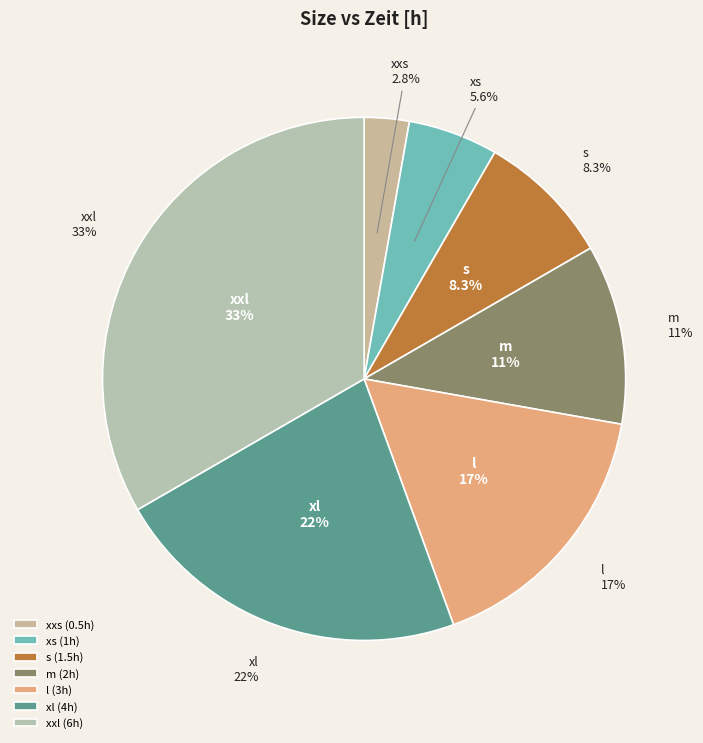

What percentage is NOT represented by xs?

94.4%